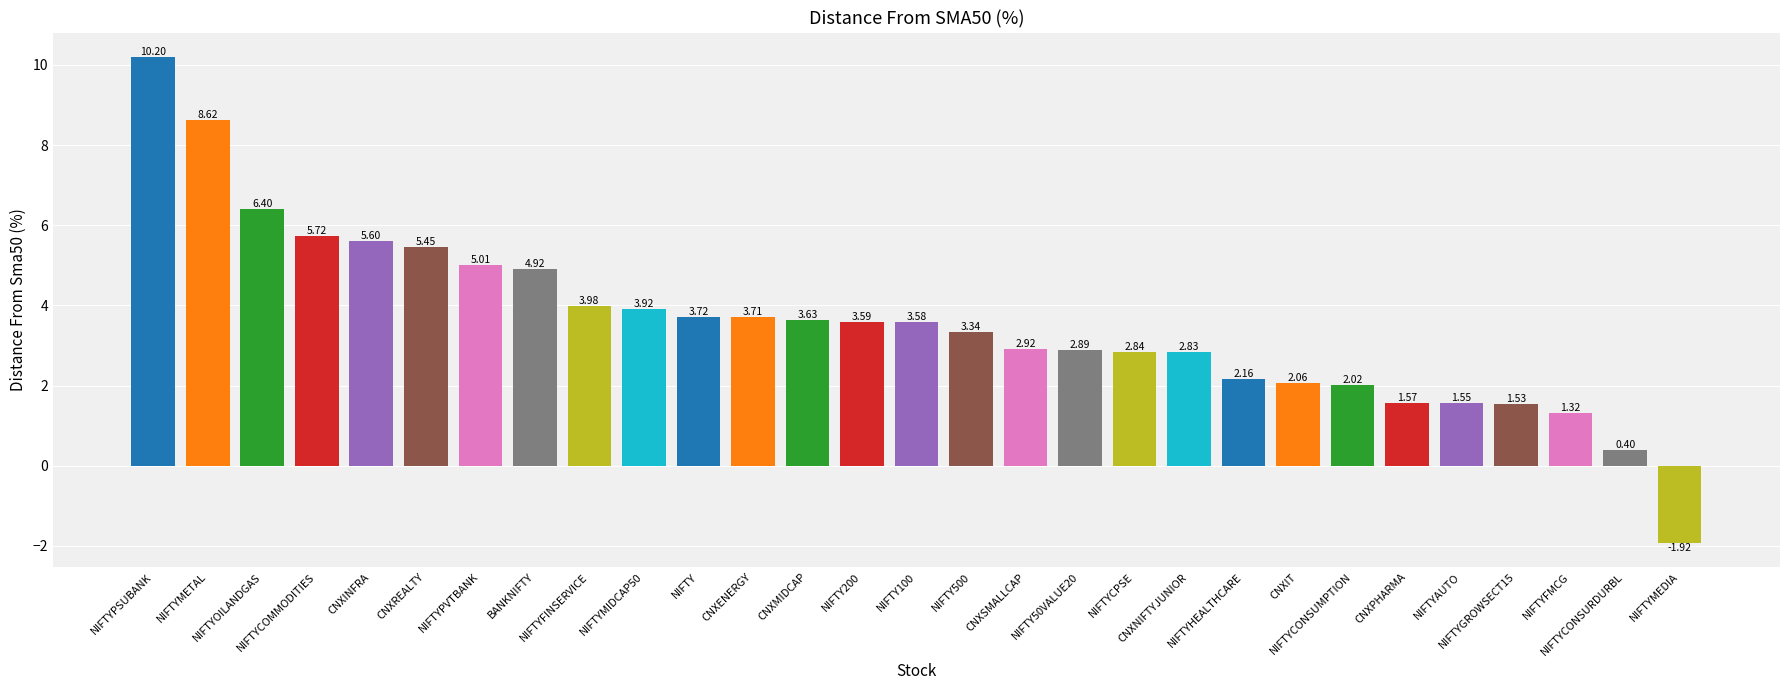

Rank the categories by value from highest to lowest.

NIFTYPSUBANK, NIFTYMETAL, NIFTYOILANDGAS, NIFTYCOMMODITIES, CNXINFRA, CNXREALTY, NIFTYPVTBANK, BANKNIFTY, NIFTYFINSERVICE, NIFTYMIDCAP50, NIFTY, CNXENERGY, CNXMIDCAP, NIFTY200, NIFTY100, NIFTY500, CNXSMALLCAP, NIFTY50VALUE20, NIFTYCPSE, CNXNIFTYJUNIOR, NIFTYHEALTHCARE, CNXIT, NIFTYCONSUMPTION, CNXPHARMA, NIFTYAUTO, NIFTYGROWSECT15, NIFTYFMCG, NIFTYCONSURDURBL, NIFTYMEDIA